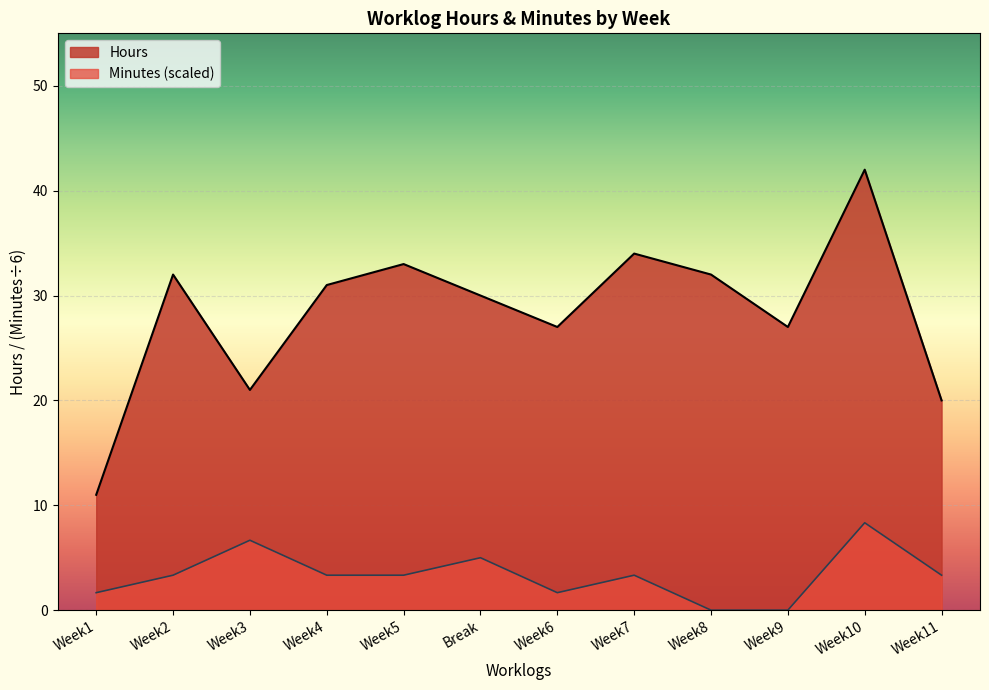

Read the Hours value at Week9.

27.0